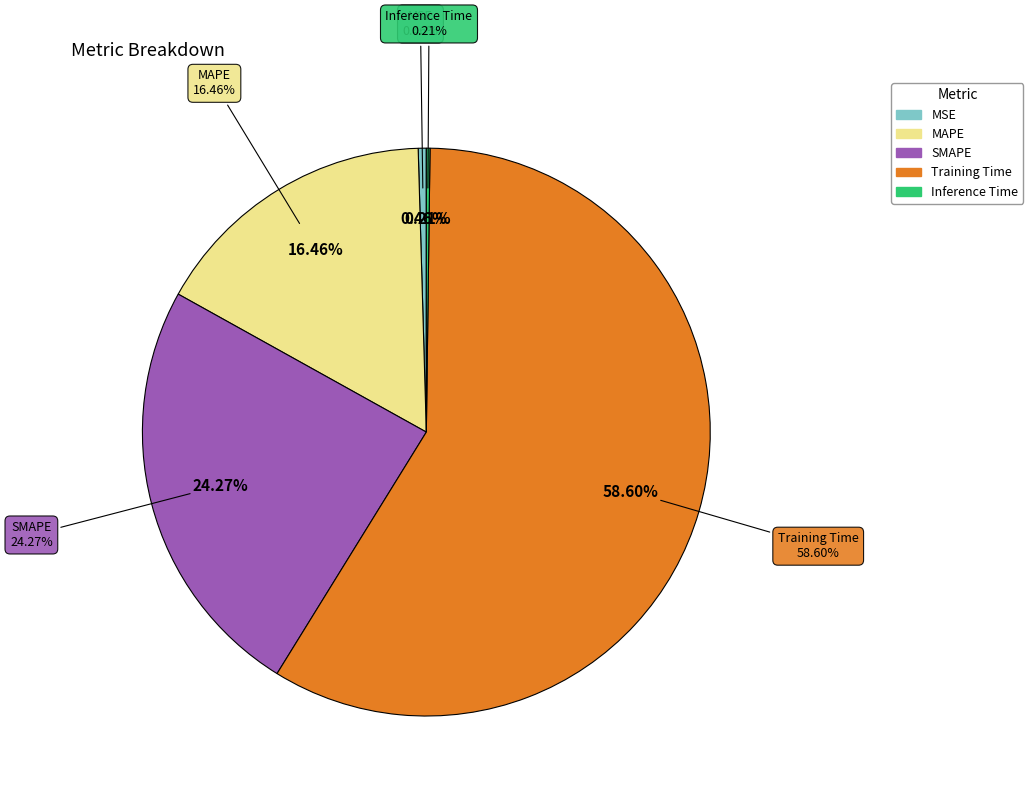

Which category has the biggest portion of the pie?

Training Time